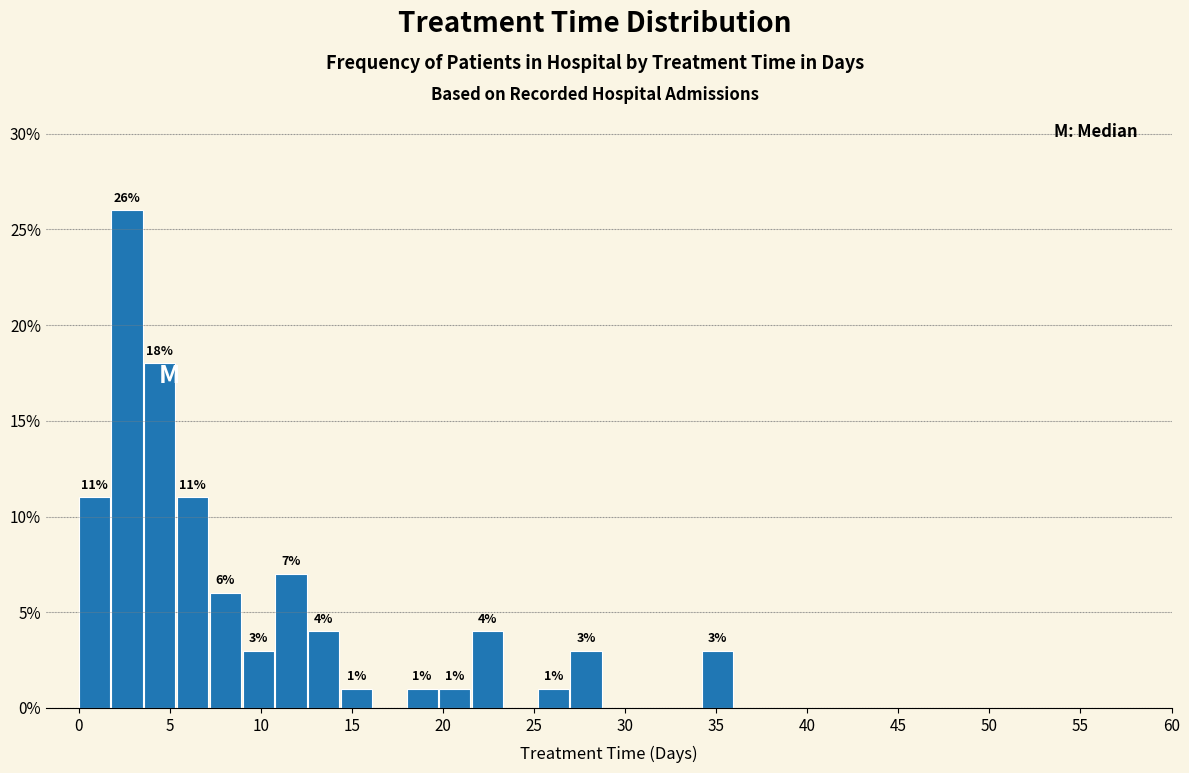

Read against the x-axis, roughly where is the centre of the tallest bar?

2.5